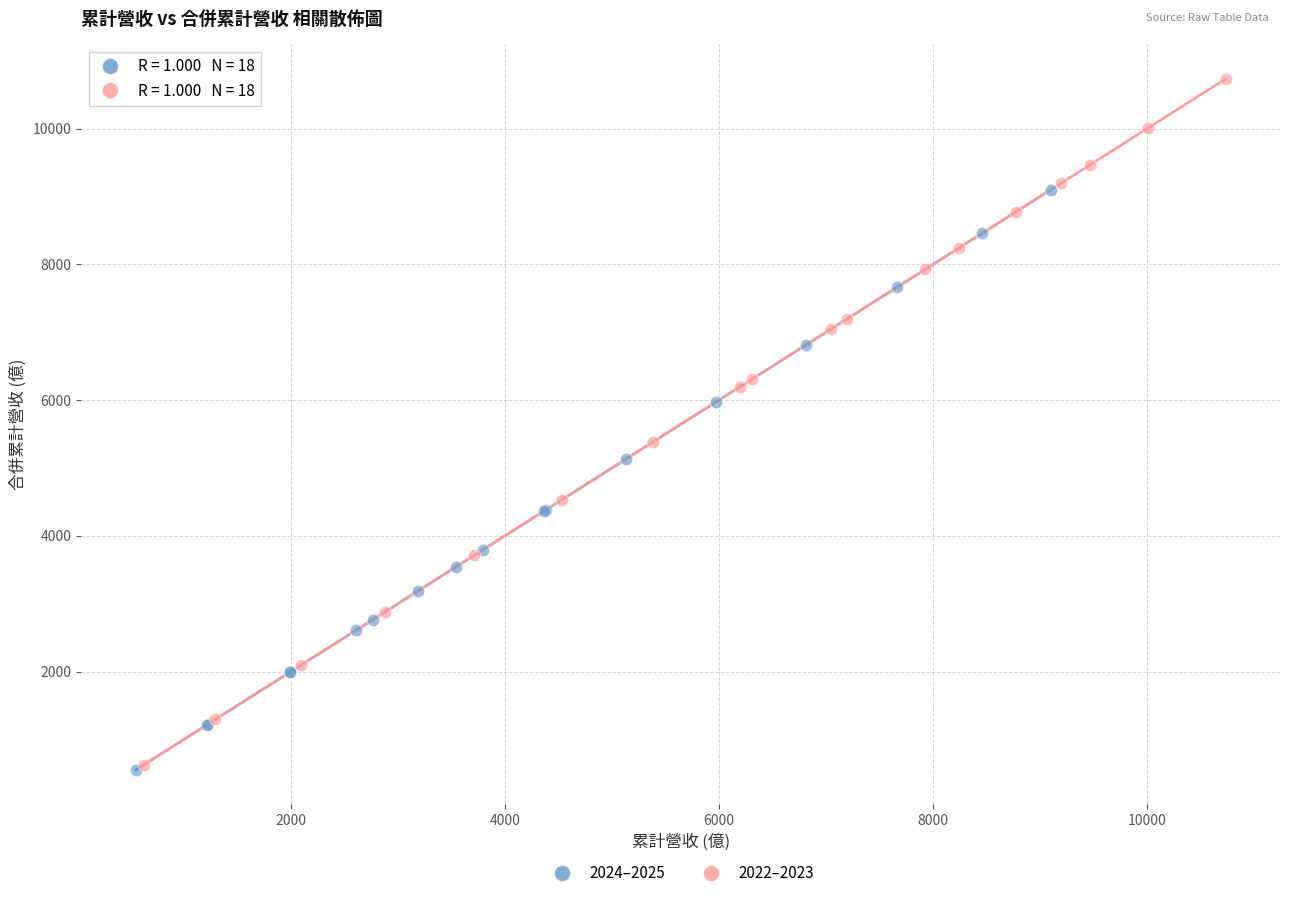

Which series reaches the maximum Y coordinate?

2022–2023